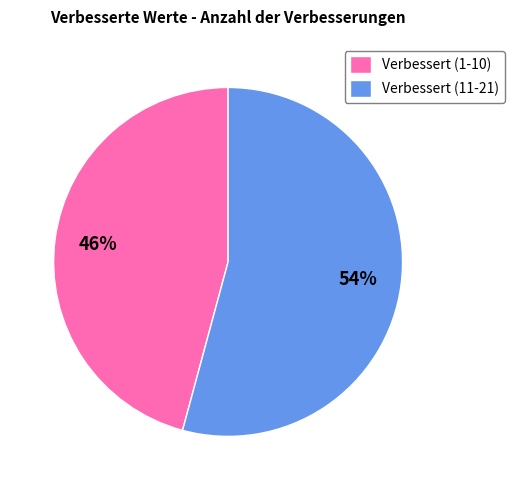

What is the smallest slice in the pie chart?

Verbessert (1-10)